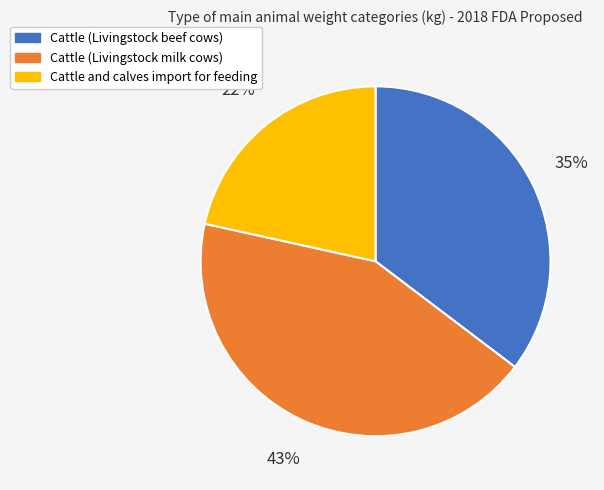

Count the number of slices in the pie.

3